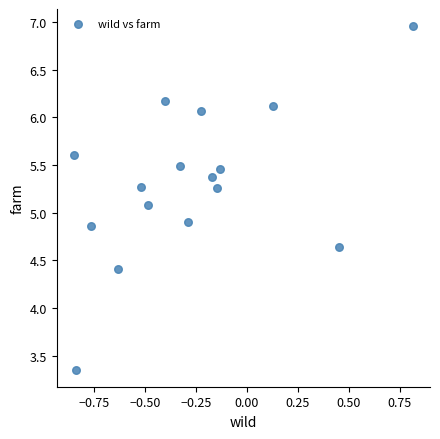

What is the range of X values (max minus min)?

1.7